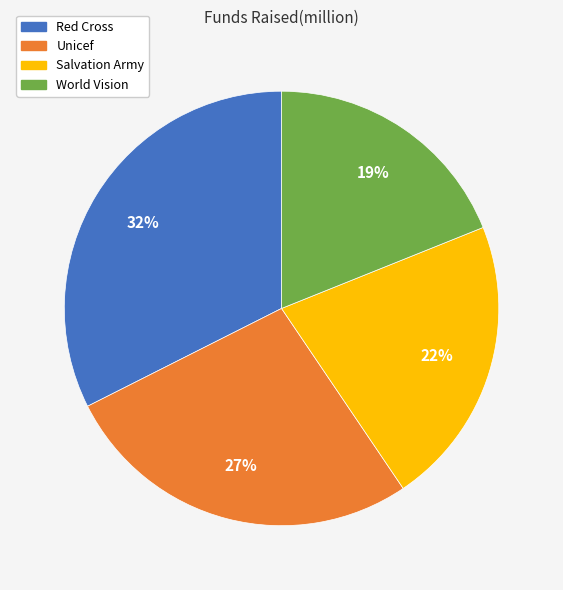

To the nearest percent, what is the difference between the Unicef and World Vision slice percentages?

8%